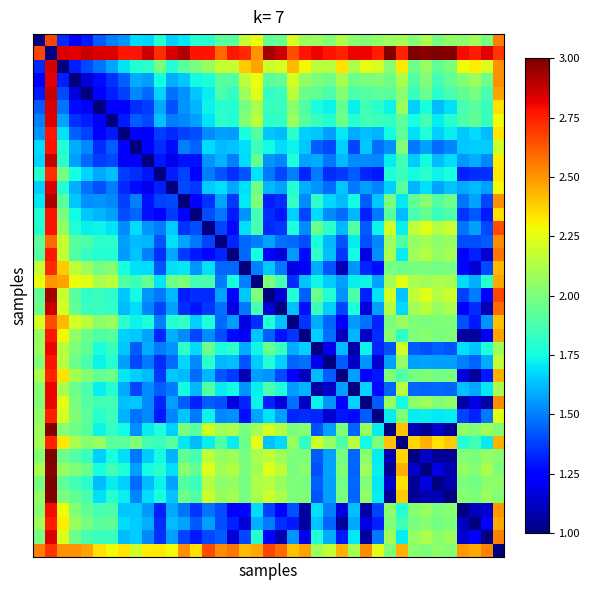

Count the number of categories in the chart.

39